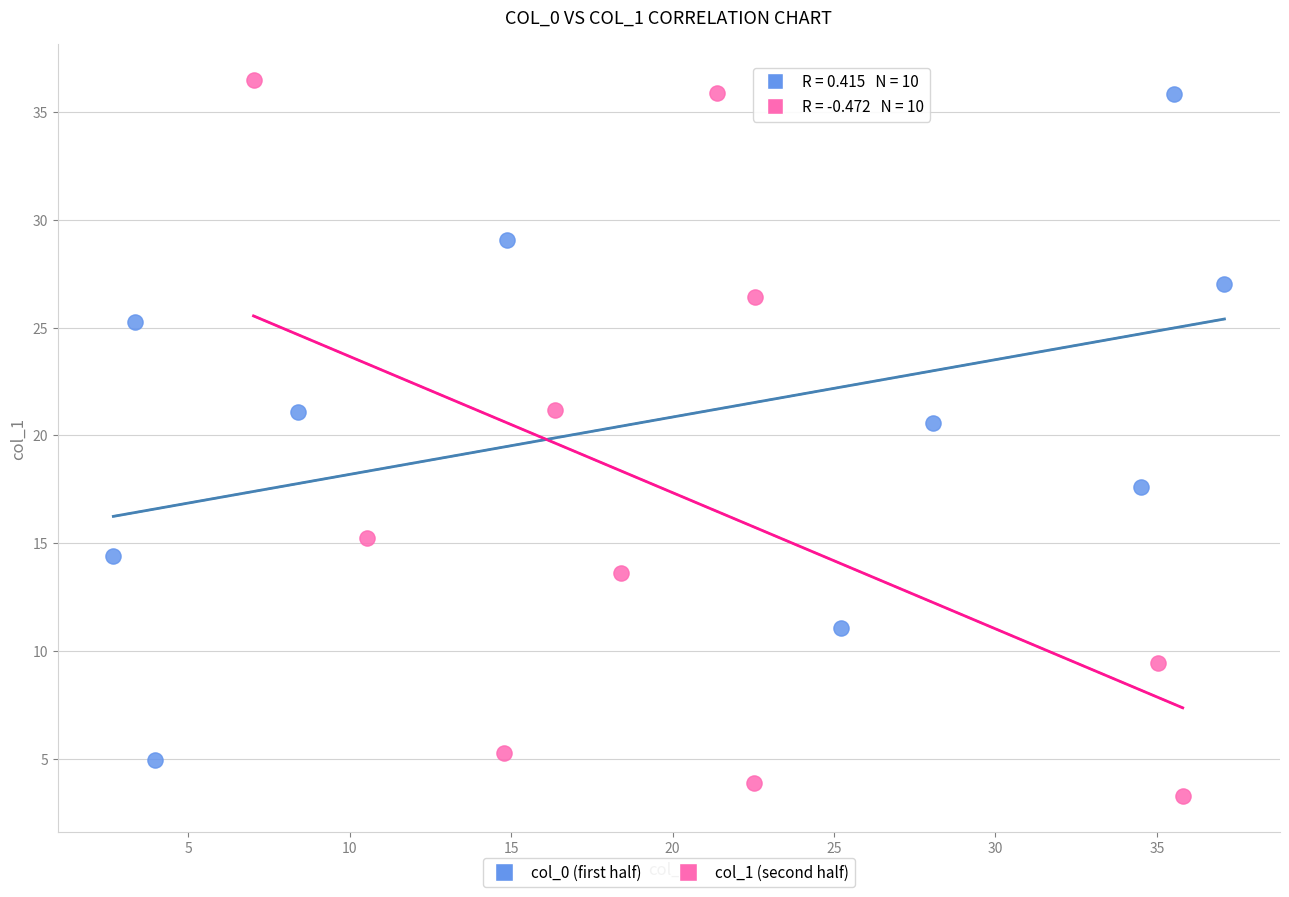

Which series has the widest spread of Y values?

col_1 (second half)